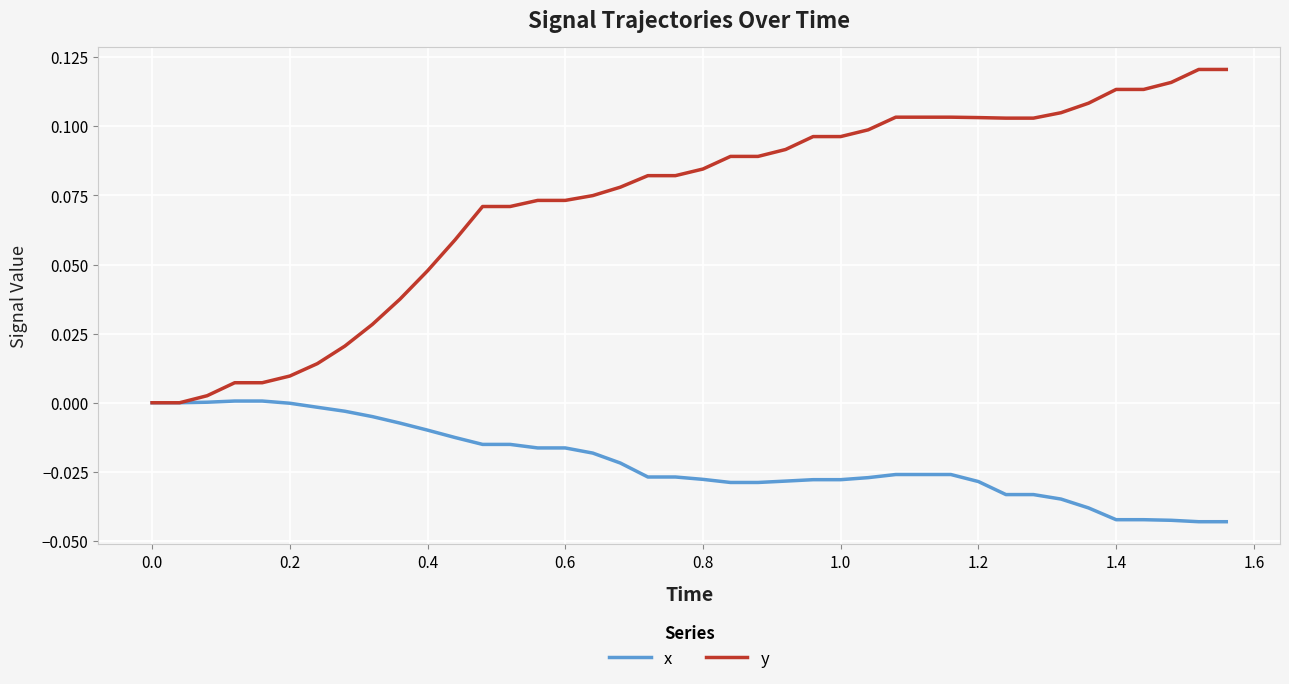

What are all the series names shown in the legend?

x, y